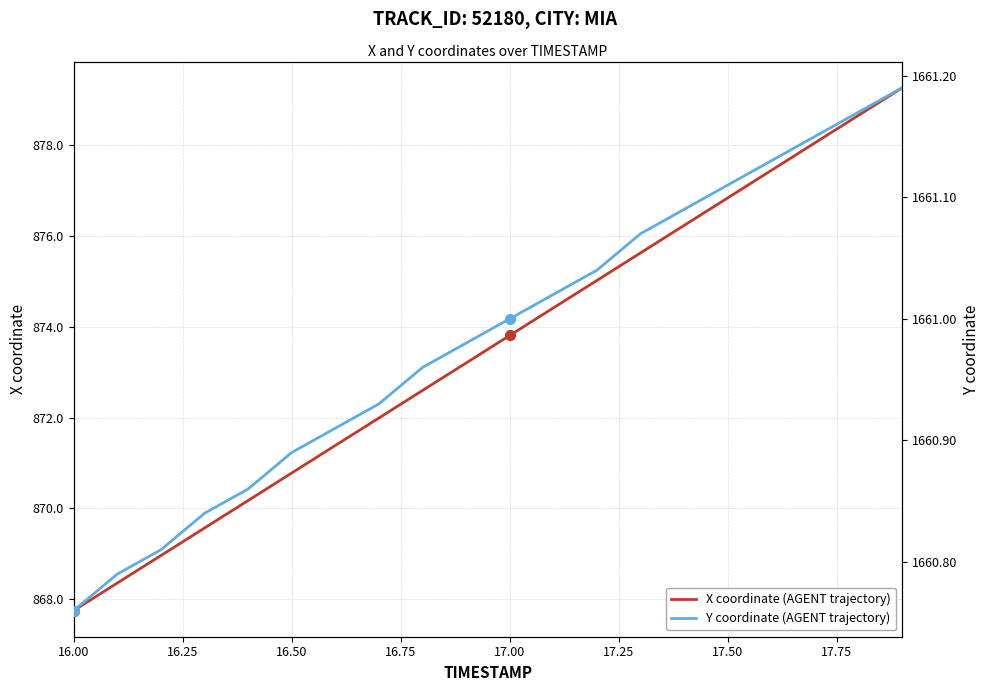

True or false: X coordinate (AGENT trajectory) has a value of 604.8 at 16.50.

False